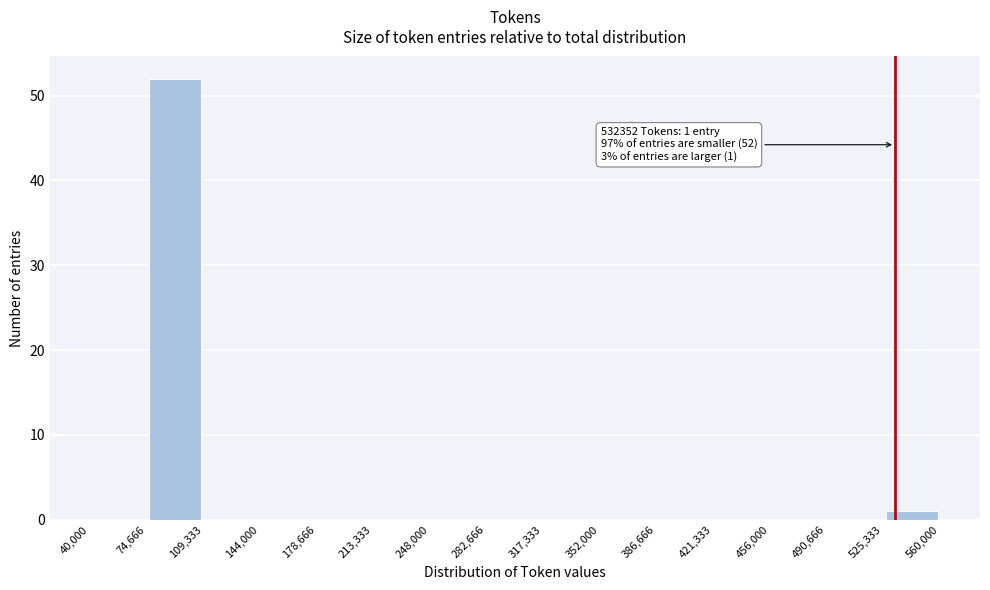

Which range on the x-axis has the tallest bar?

74,666 to 109,333